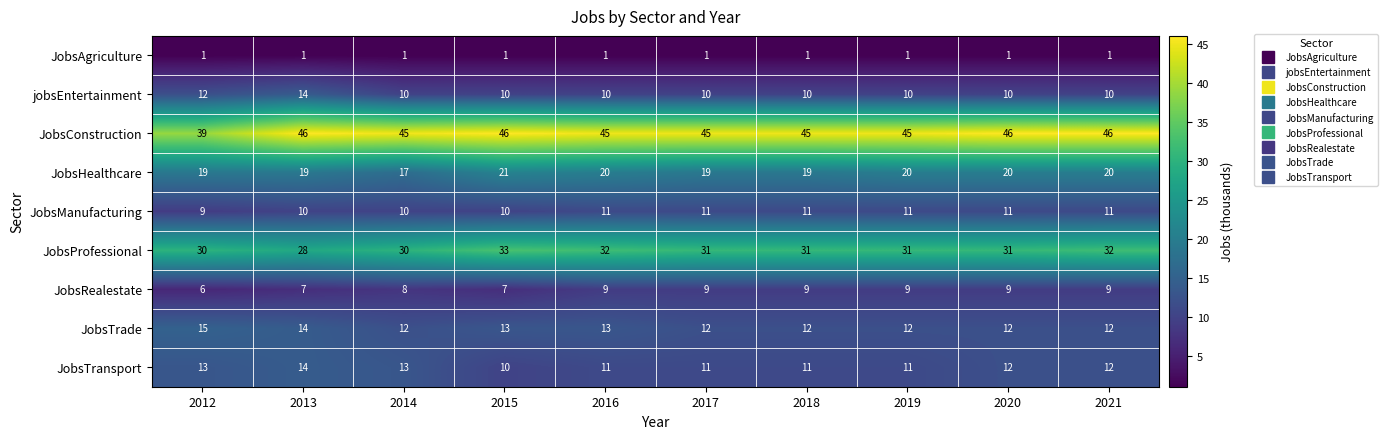

Read the JobsTransport value at 2014.

13